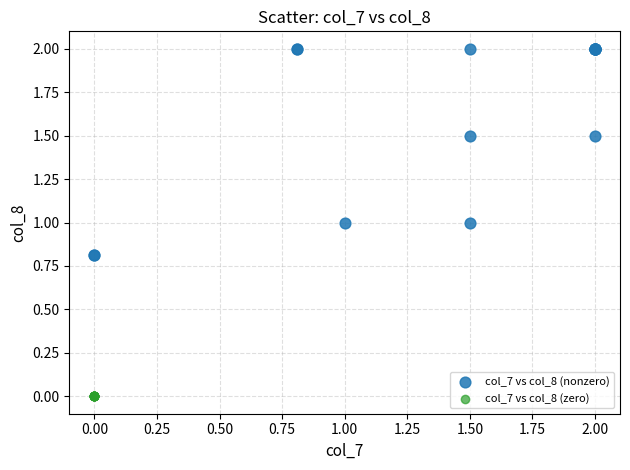

Which series reaches the maximum Y coordinate?

col_7 vs col_8 (nonzero)